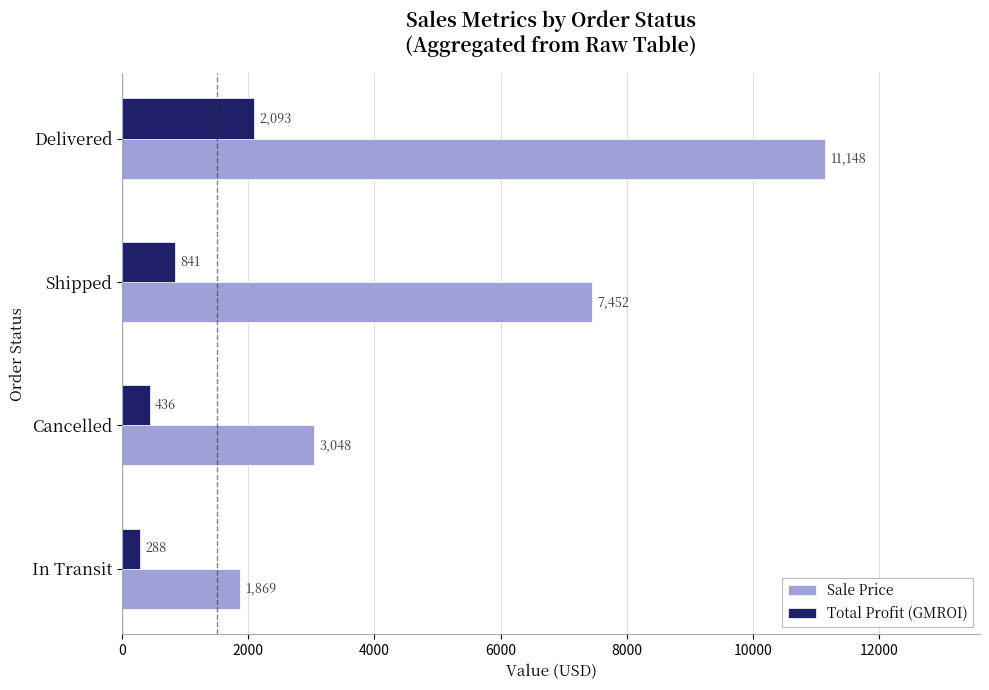

Is it true that Sale Price equals 11148 at Delivered?

True